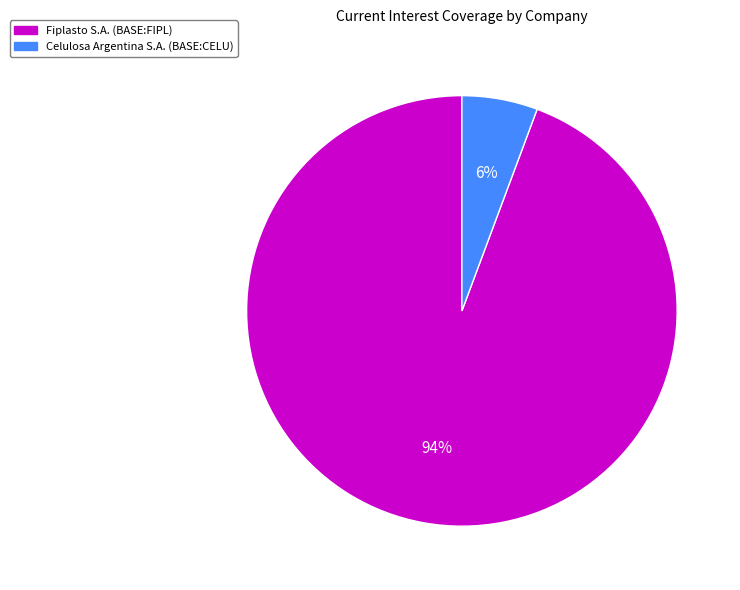

True or false: Celulosa Argentina S.A. (BASE:CELU) accounts for 1% of the total.

False